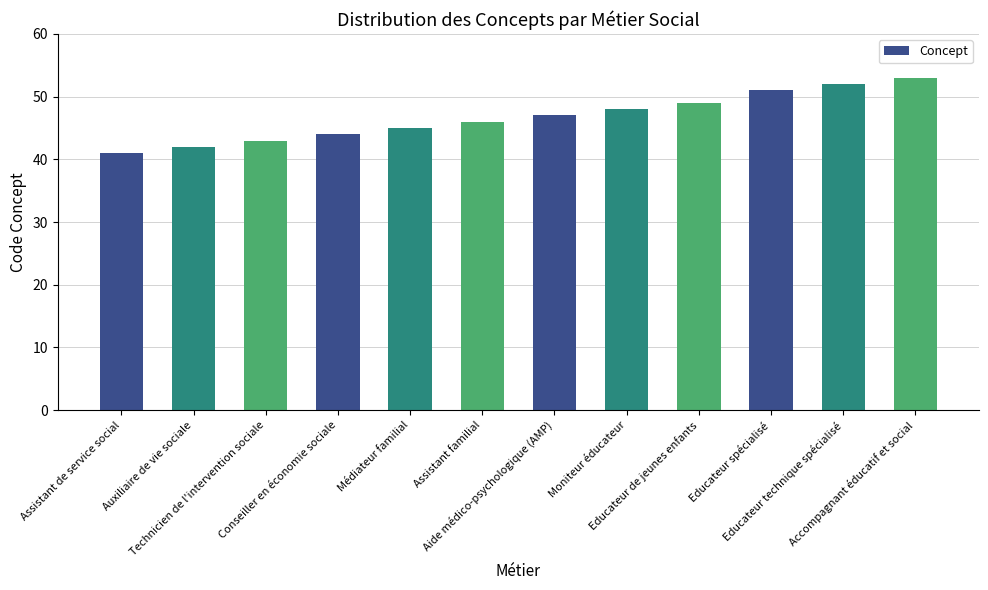

What is the average value?

47